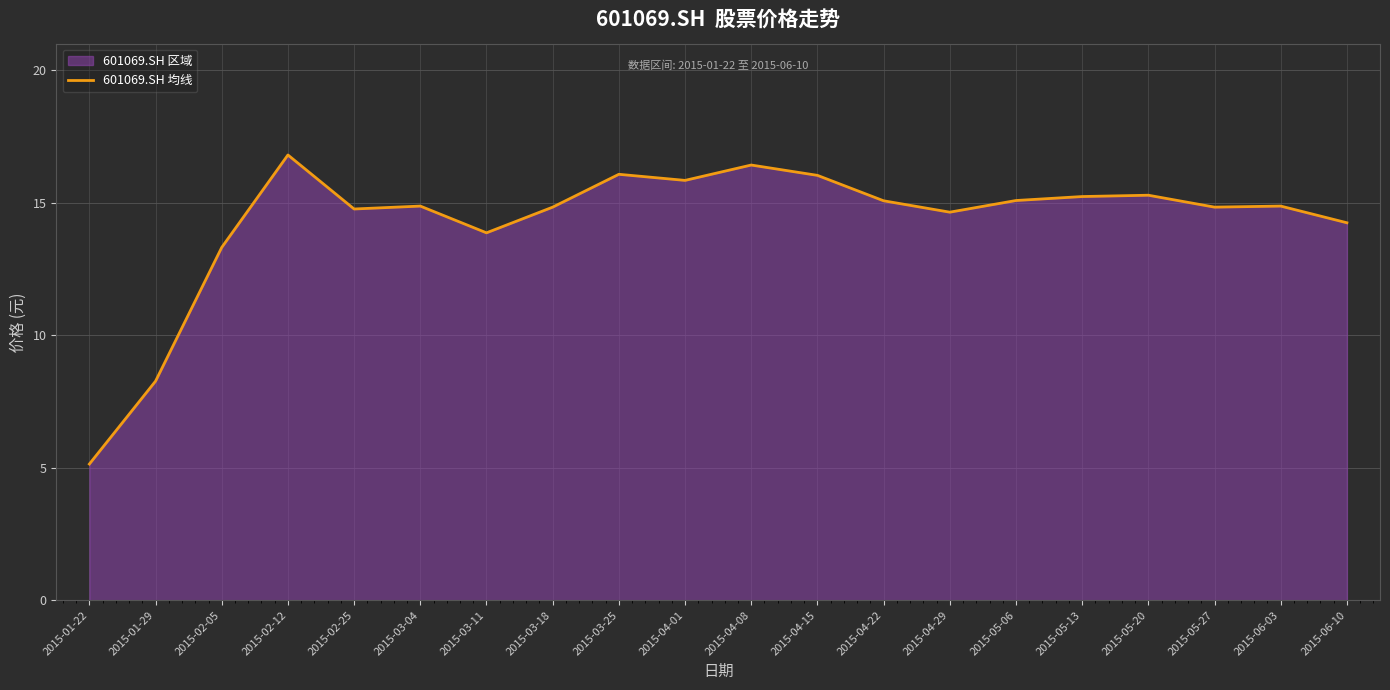

At which category does the chart reach its peak across all series?

2015-02-12